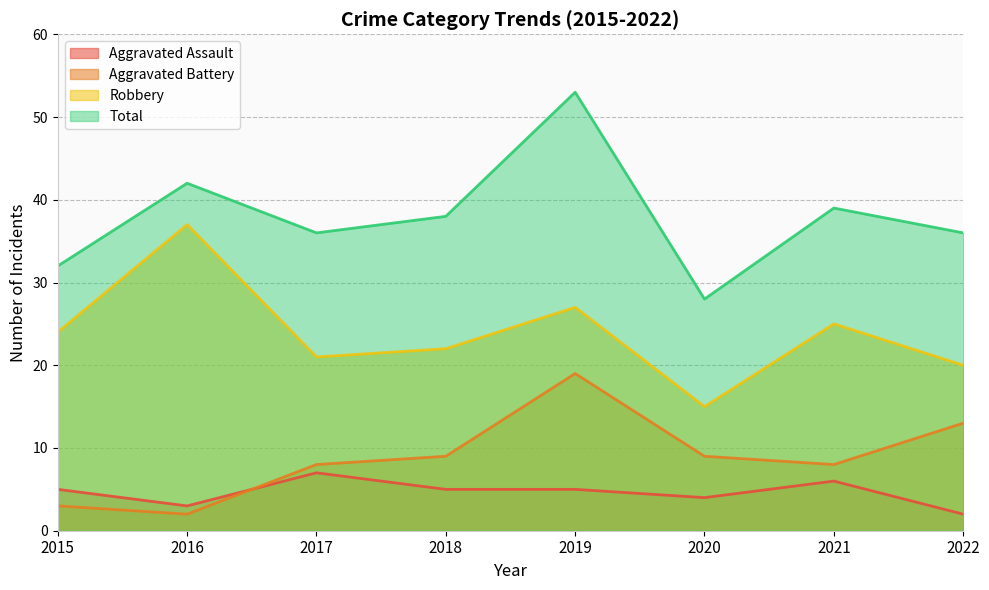

Between 2016 and 2022, which is larger?

2016